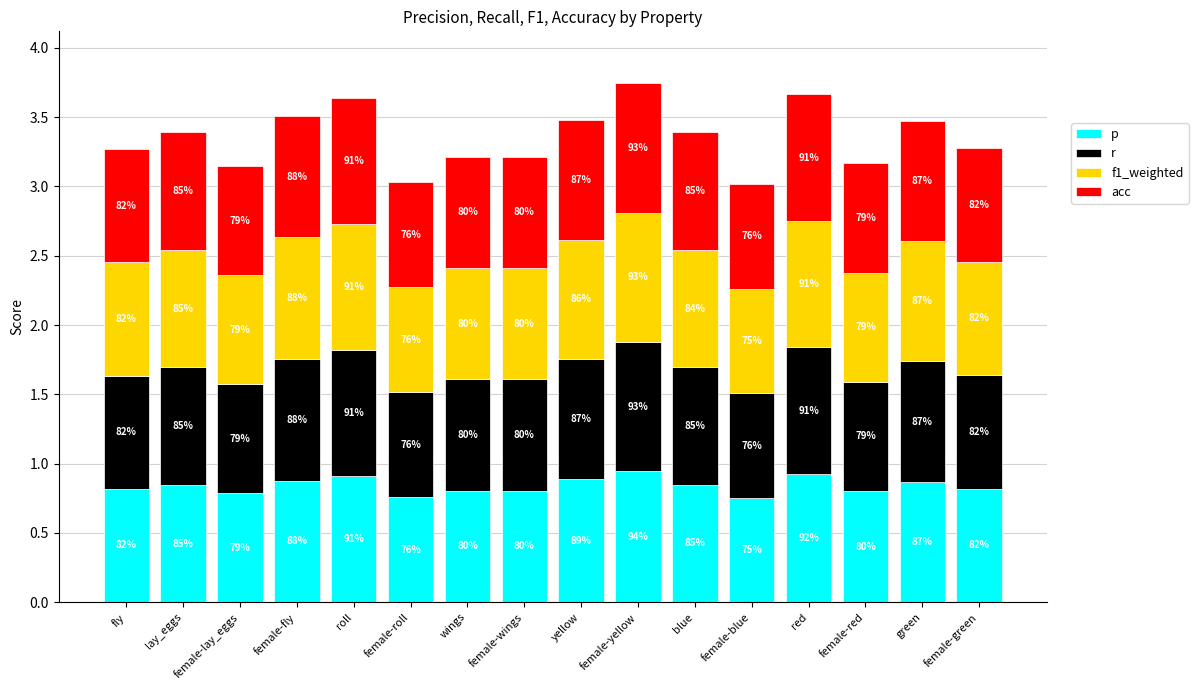

What is the label of the 16th bar from the right?

fly